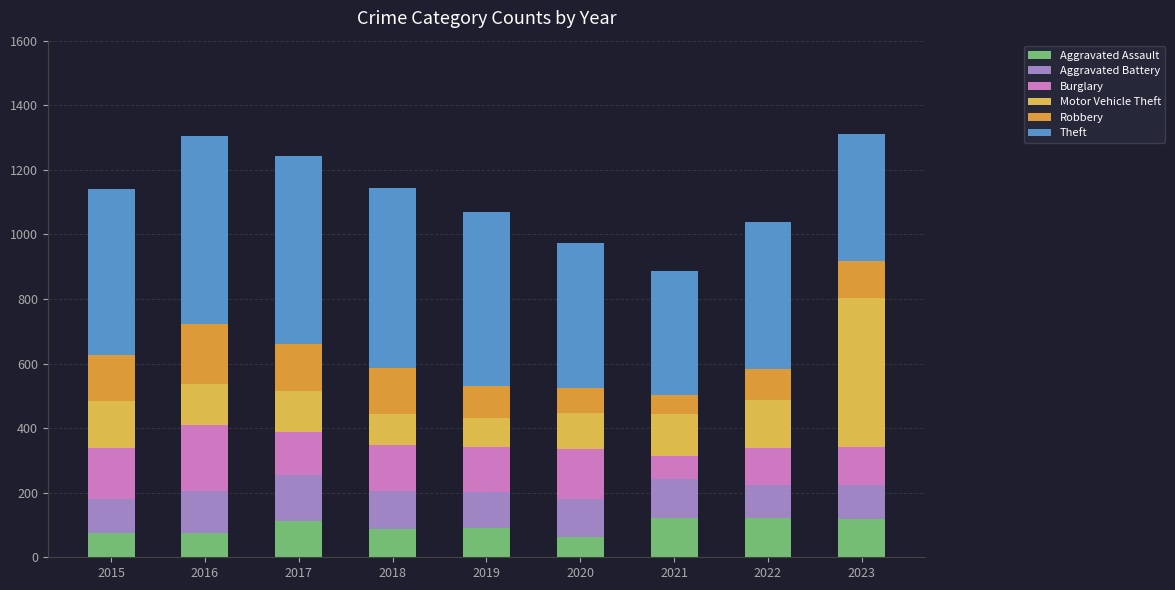

Where is Motor Vehicle Theft nearest to the value 275?

2022